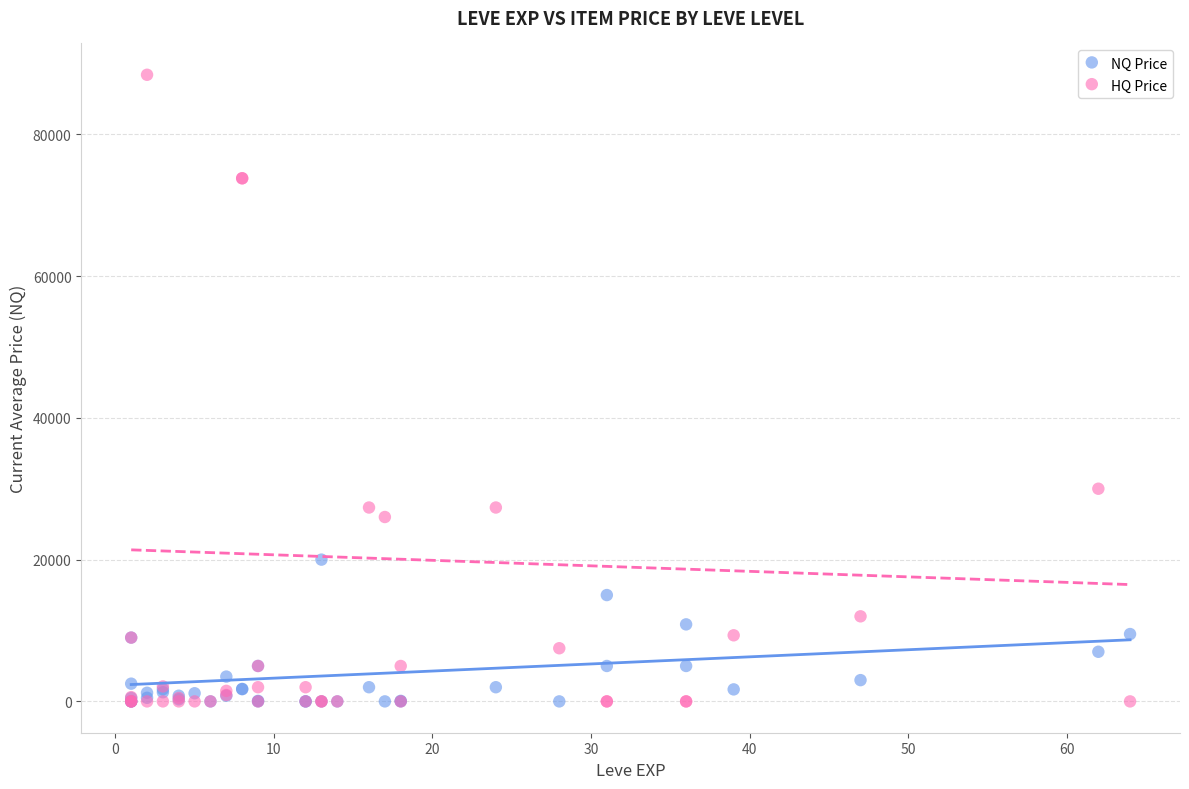

Across all series, what Y value is closest to 44197?

30000